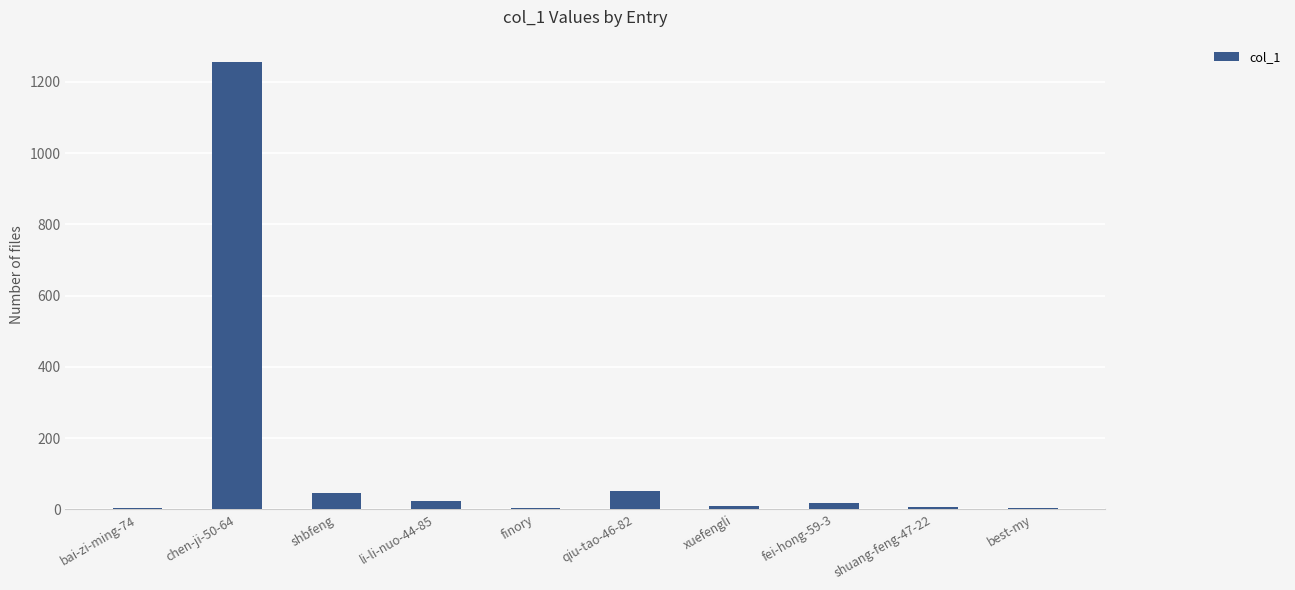

At which category does the chart reach its peak across all series?

chen-ji-50-64